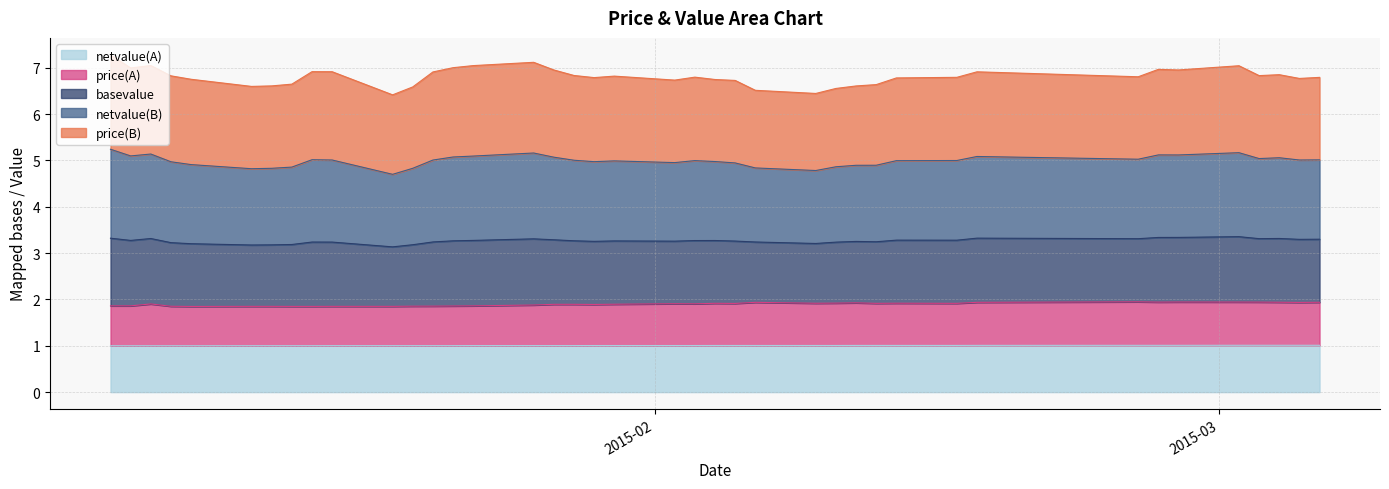

At how many categories does at least one series exceed 6?

40